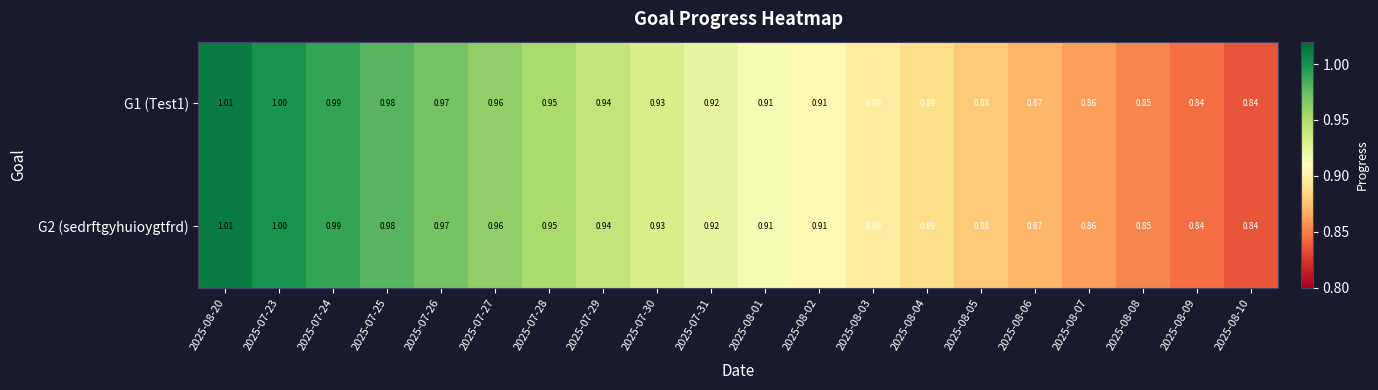

Is the value of G1 (Test1) at 2025-07-24 greater than the value of G2 (sedrftgyhuioygtfrd) at 2025-07-29?

Yes